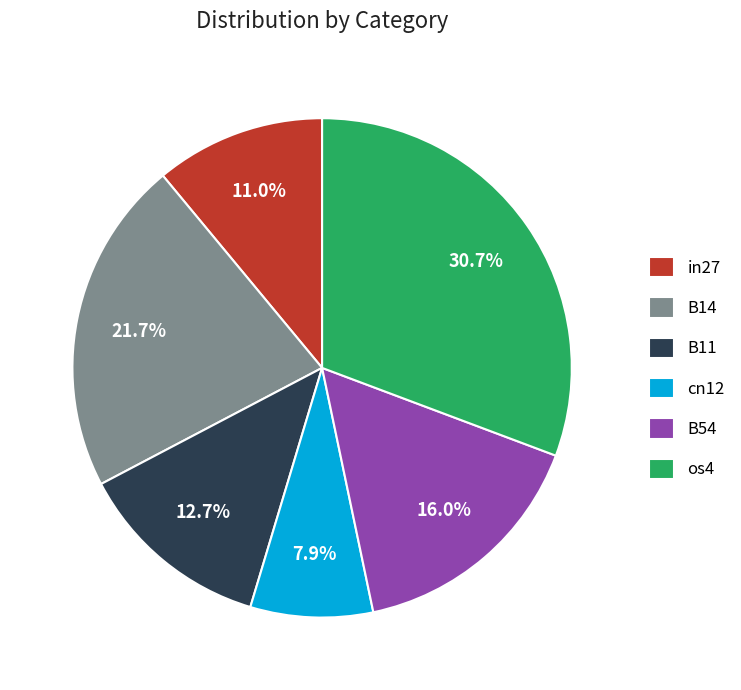

How many segments does this pie chart have?

6